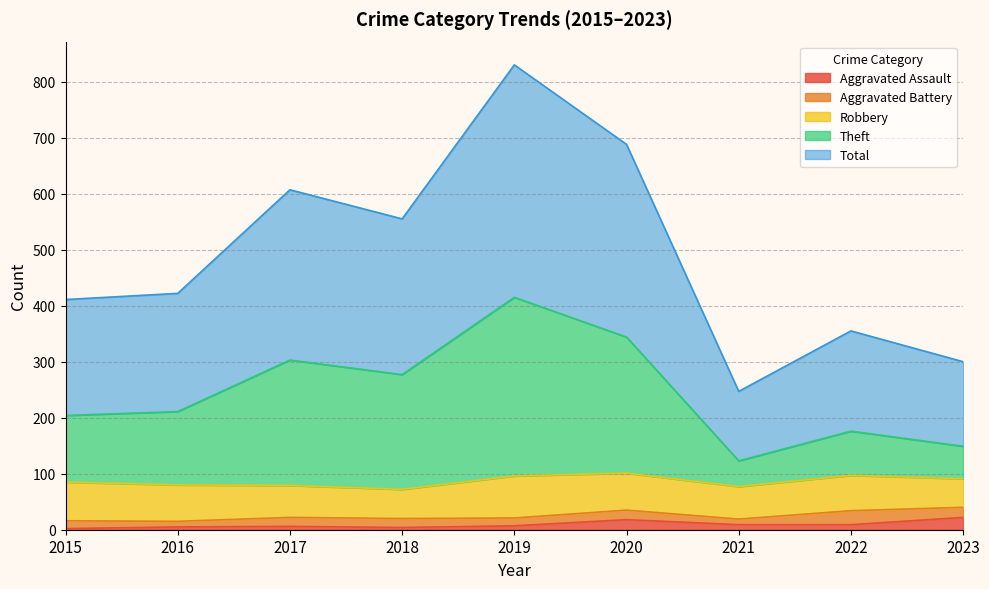

True or false: Aggravated Assault and Total intersect in this chart.

False